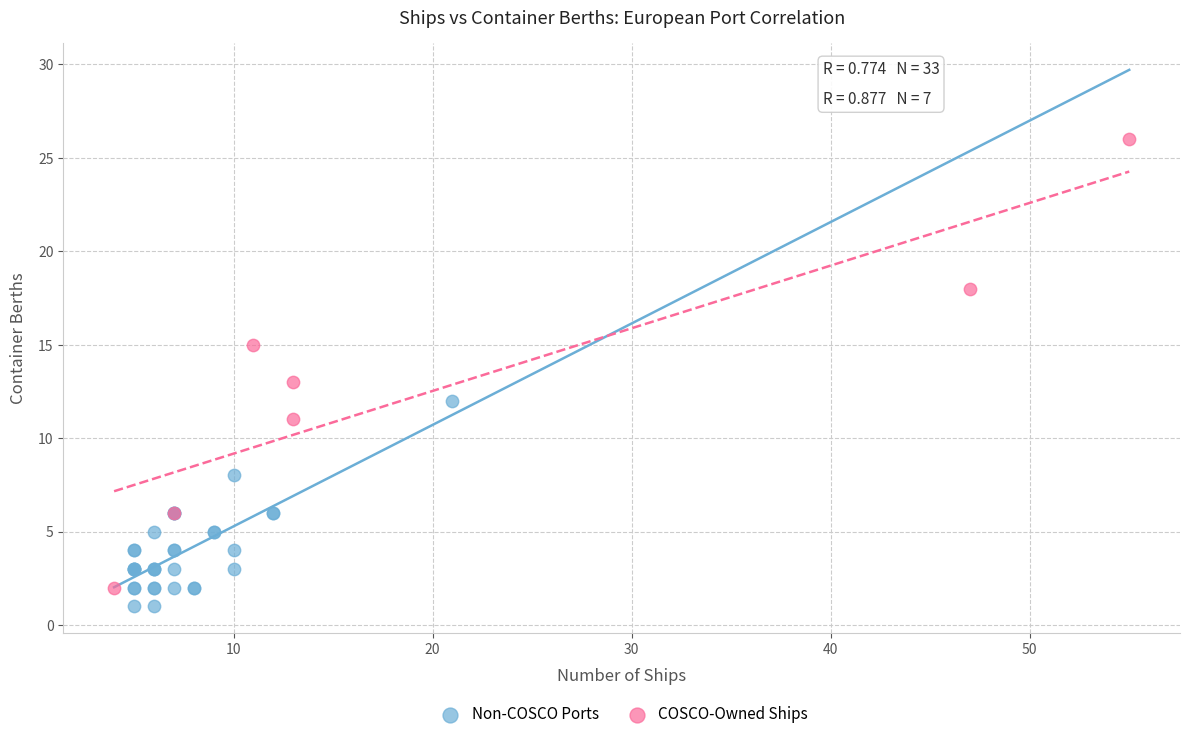

What are all the series names shown in the legend?

Non-COSCO Ports, COSCO-Owned Ships